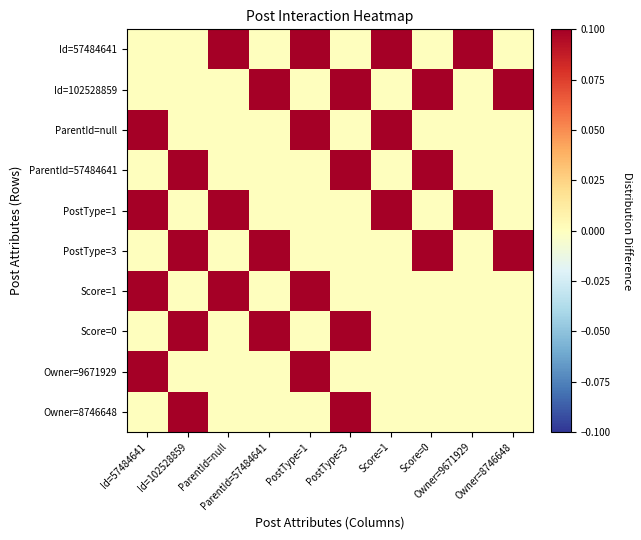

At Id=102528859, list the series in order from largest to smallest.

ParentId=57484641, PostType=3, Score=0, Owner=8746648, Id=57484641, Id=102528859, ParentId=null, PostType=1, Score=1, Owner=9671929